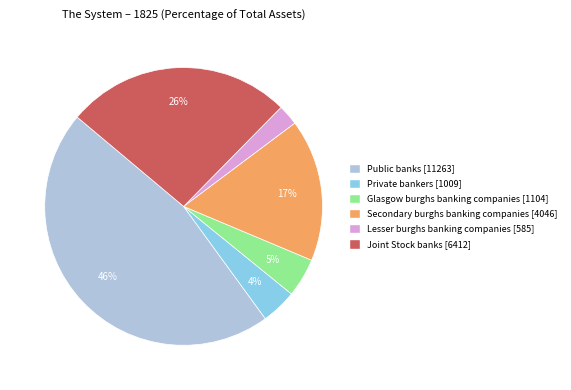

Is there a majority slice in this chart?

No